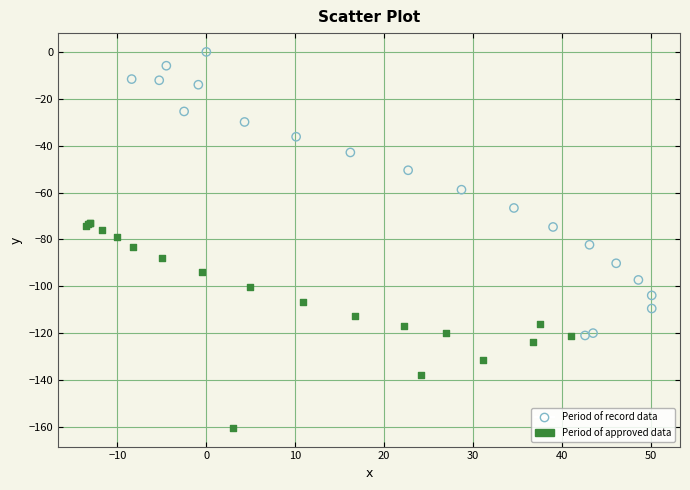

Which series contains the highest Y value?

Period of record data